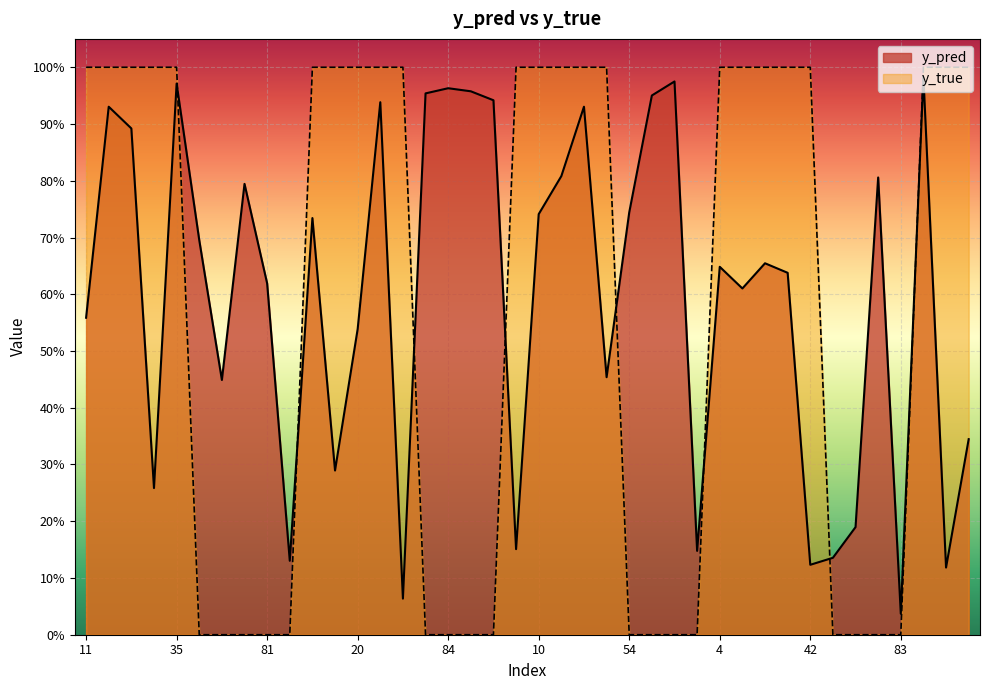

At which category does y_pred reach its first local valley?

33